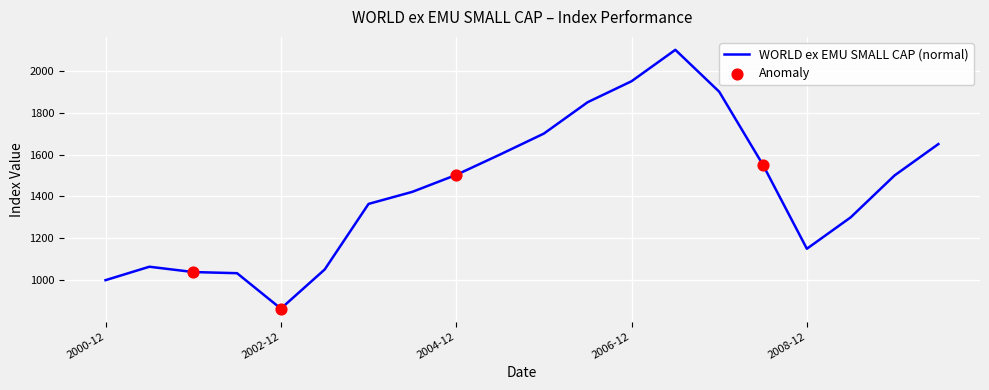

What is the maximum value shown in the chart?

2100.0